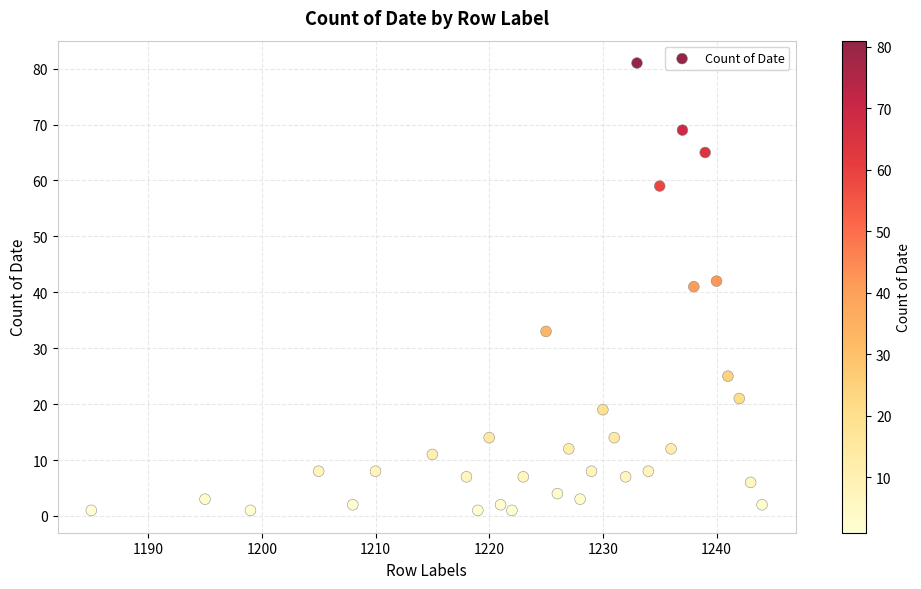

What is the range of Y values (max minus min)?

80